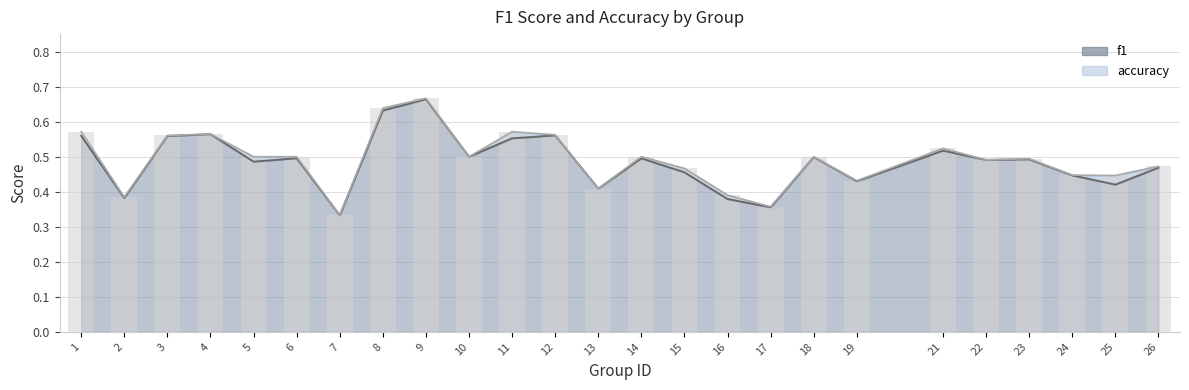

Count the accuracy values in the range 0 to 1.

25